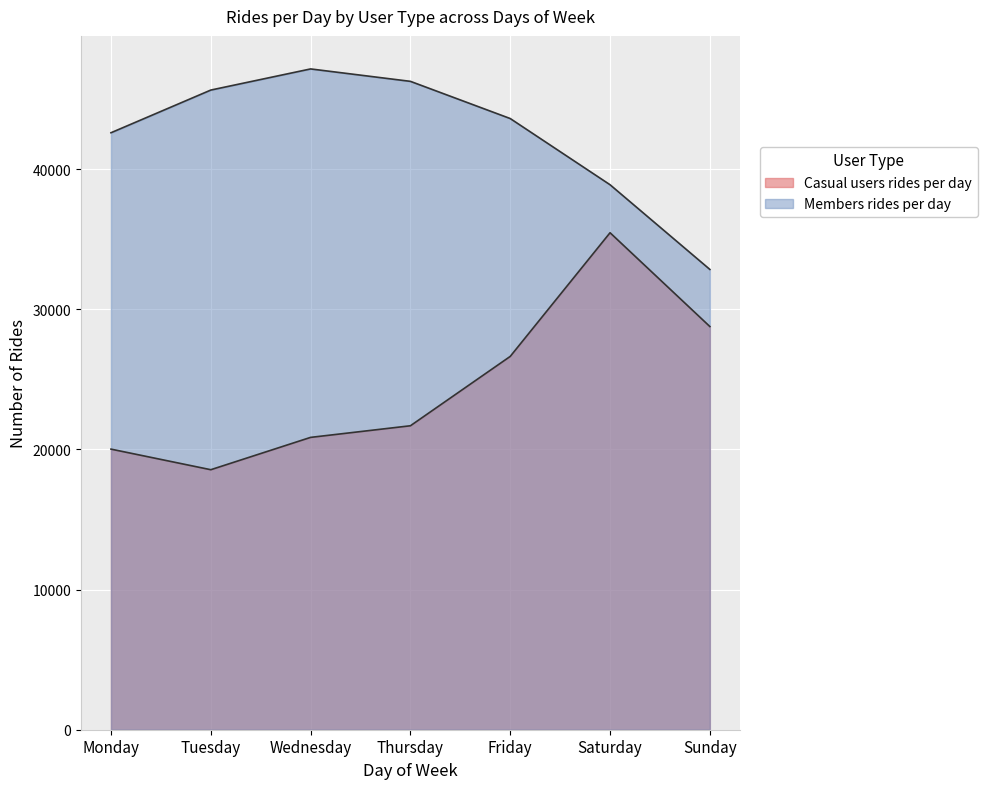

Is the value of Casual users rides per day at Saturday greater than the value of Members rides per day at Friday?

No